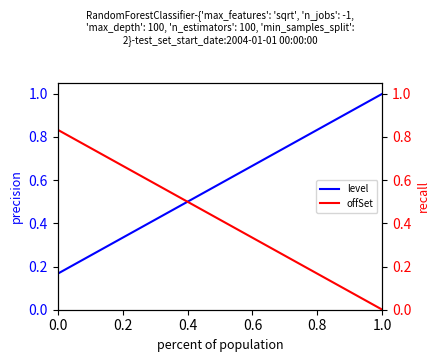

What is the maximum value shown in the chart?

1.0